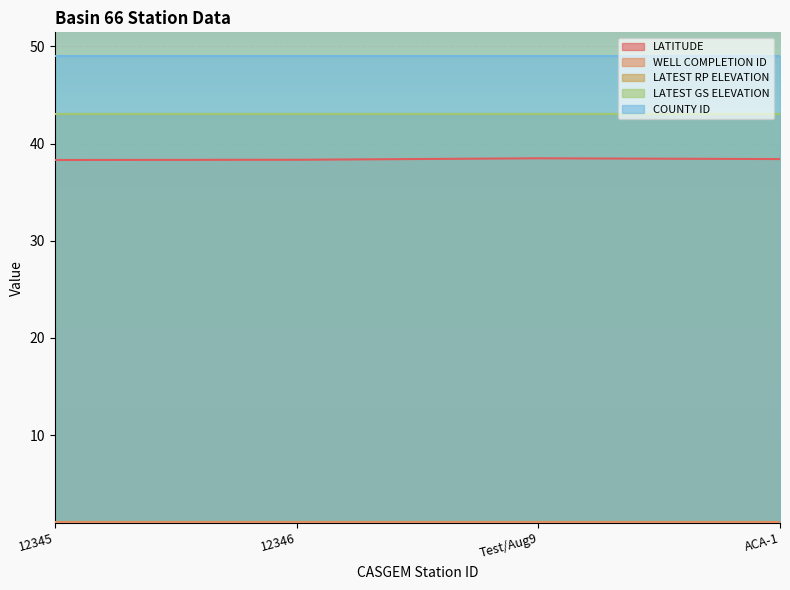

Which series has the largest range (max minus min)?

LATITUDE